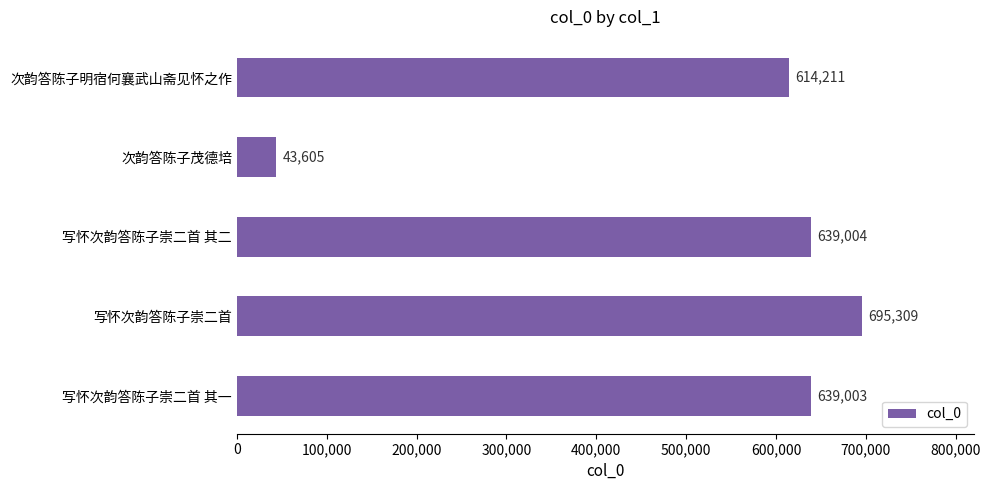

At which category does the chart reach its minimum across all series?

次韵答陈子茂德培